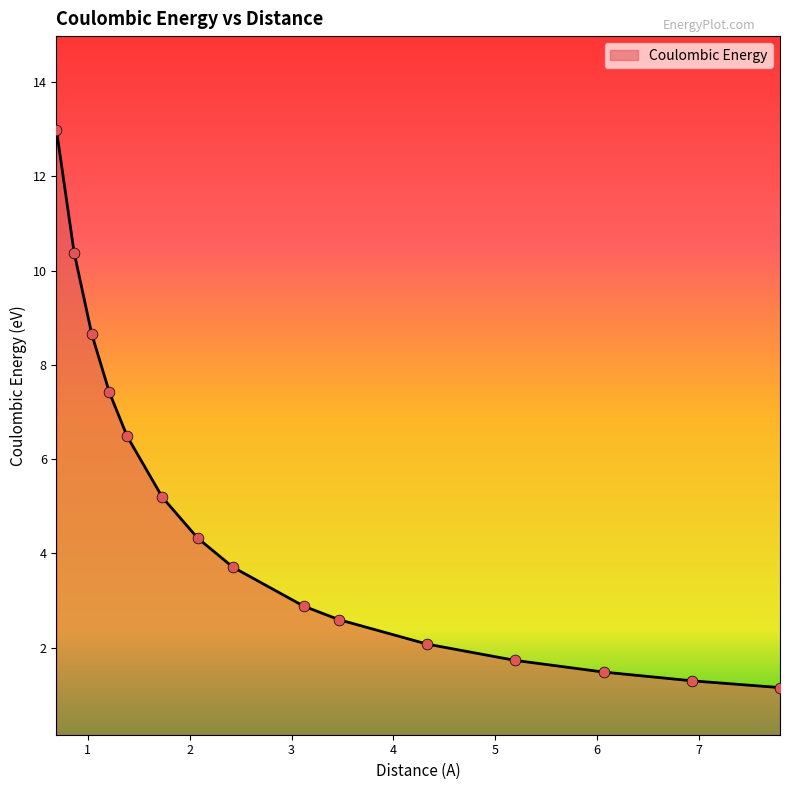

What is the minimum value shown in the chart?

1.2